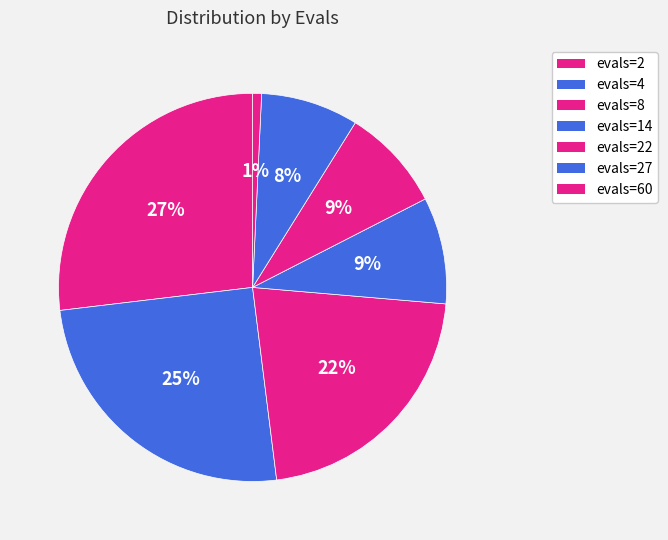

How many segments does this pie chart have?

7